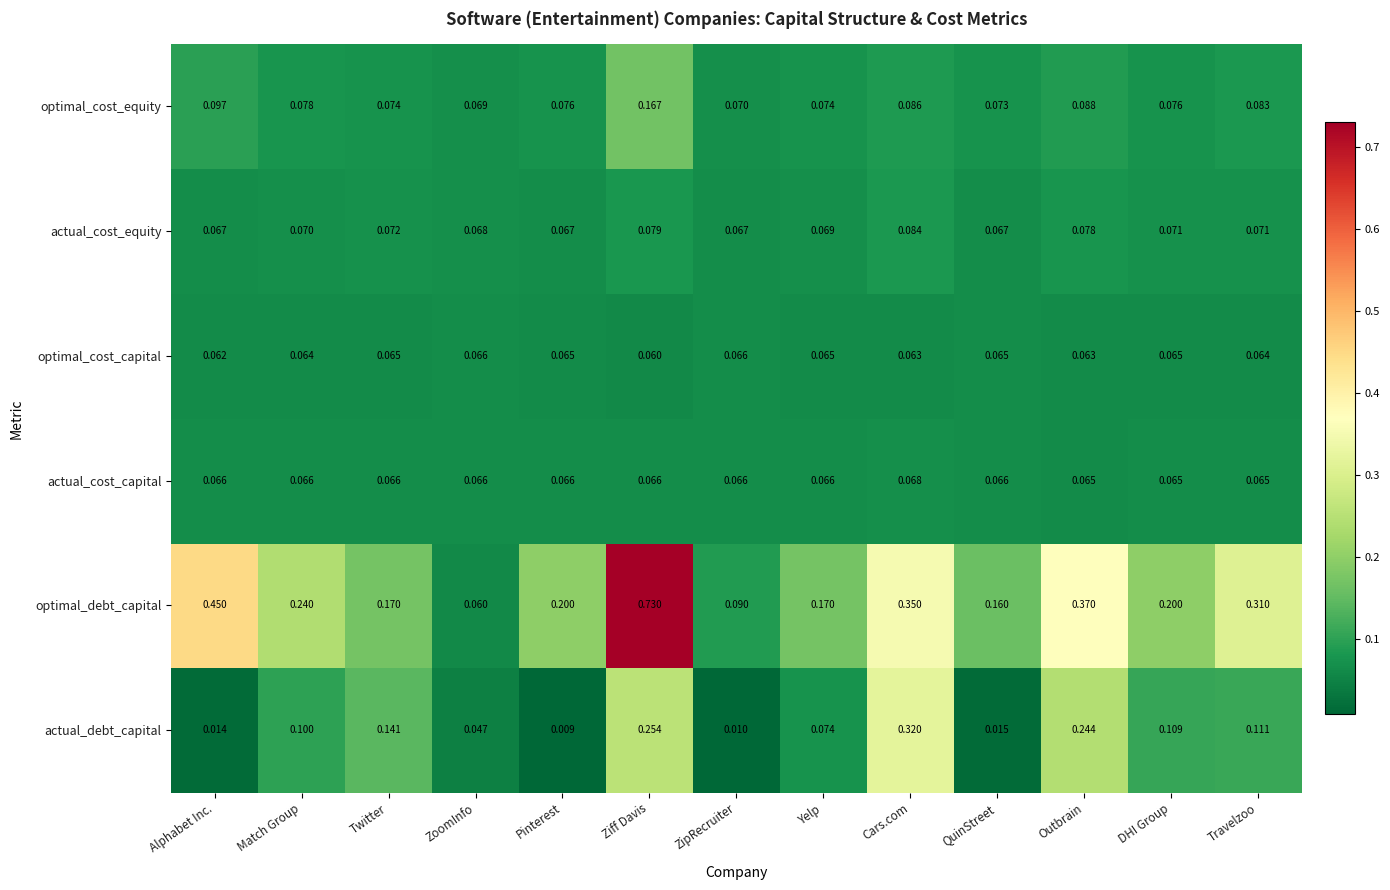

List the series in order of their peak value, highest first.

optimal_debt_capital, actual_debt_capital, optimal_cost_equity, actual_cost_equity, actual_cost_capital, optimal_cost_capital